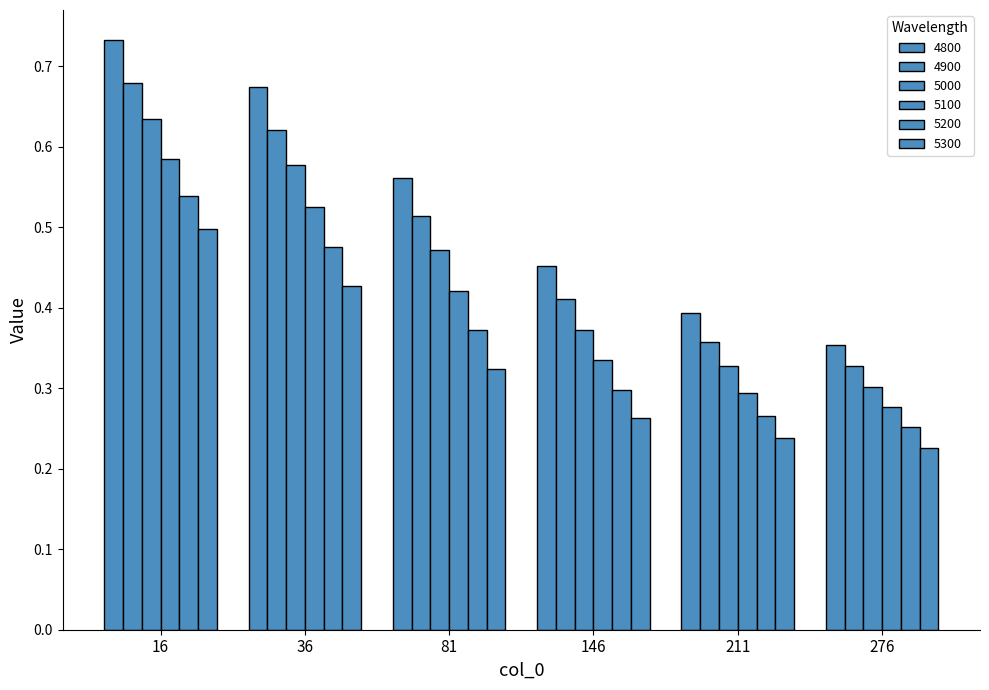

Which category has the lowest value in the 5100 series?

276